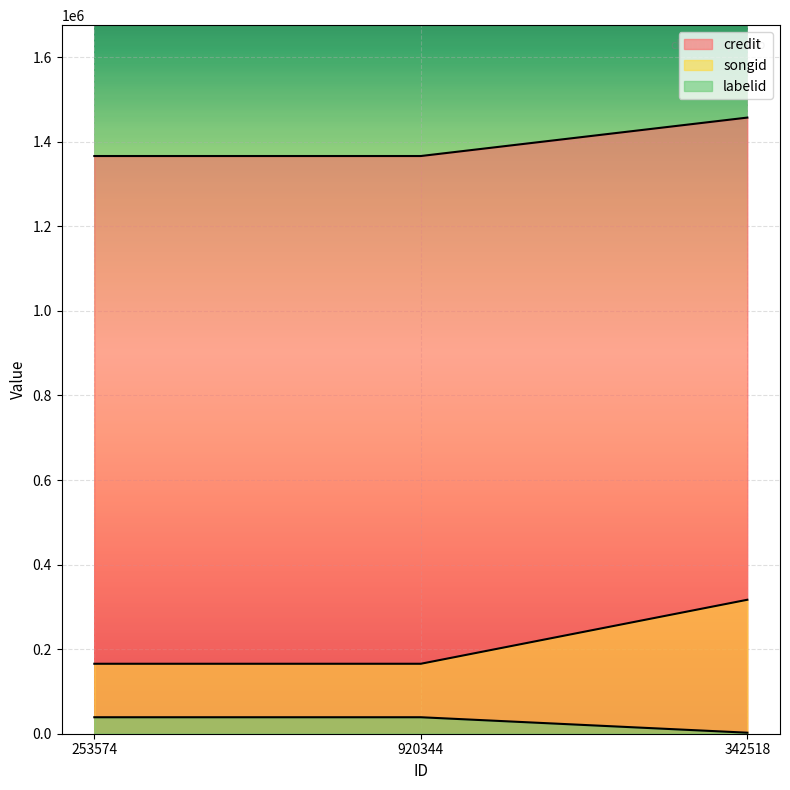

Where is songid nearest to the value 1411778?

253574